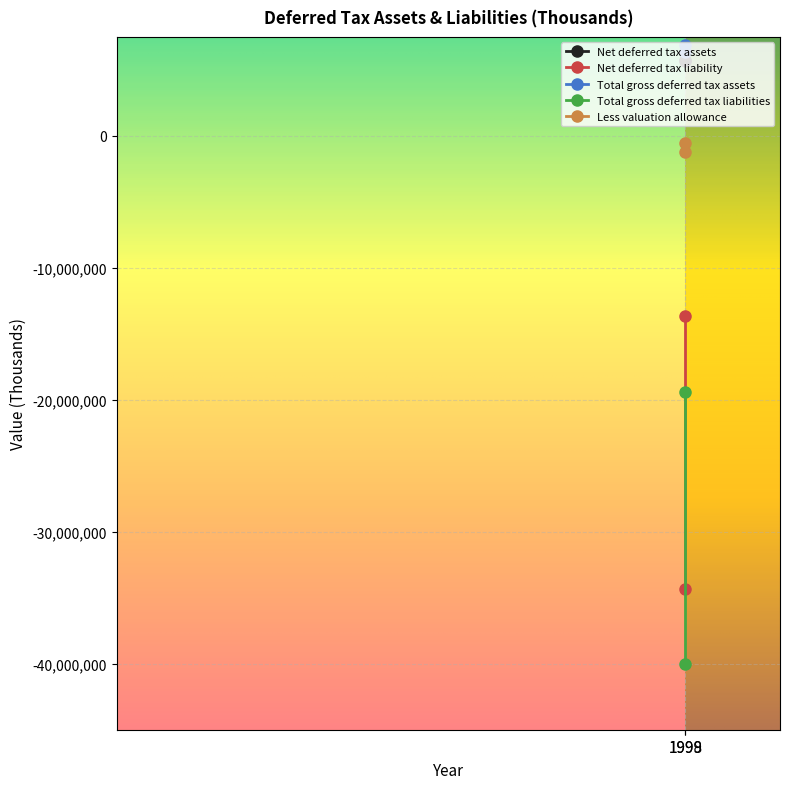

What is the value of the Total gross deferred tax assets point at the 2nd from the left?

6333872